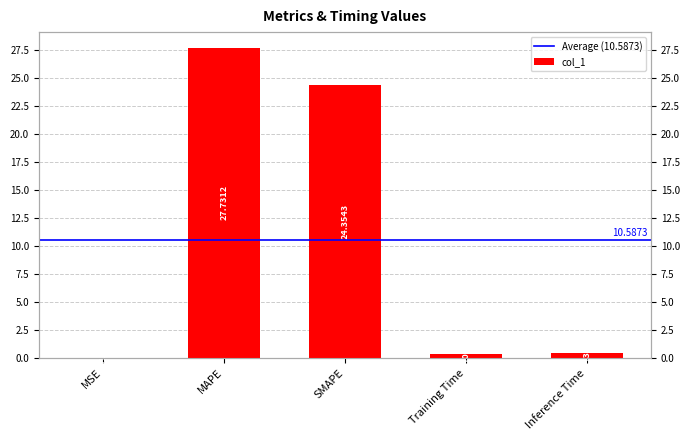

Reading left to right, list all the values displayed in this chart.

0.0	27.7	24.4	0.4	0.4